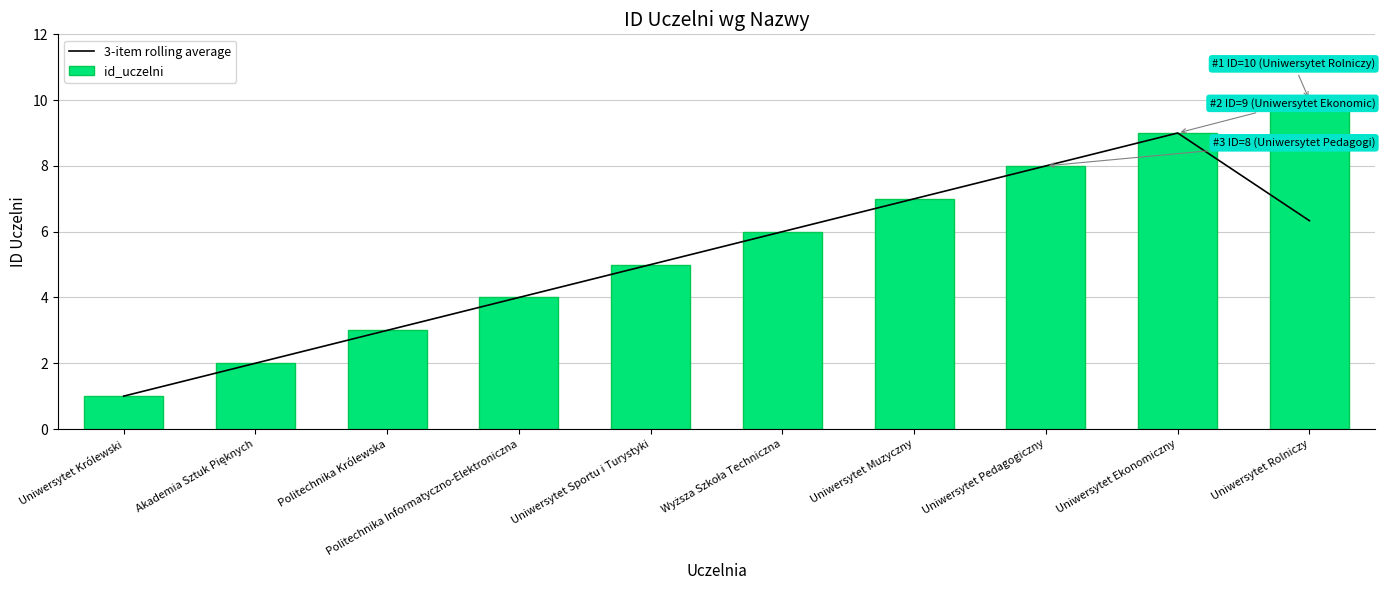

At how many categories does at least one series exceed 9?

1